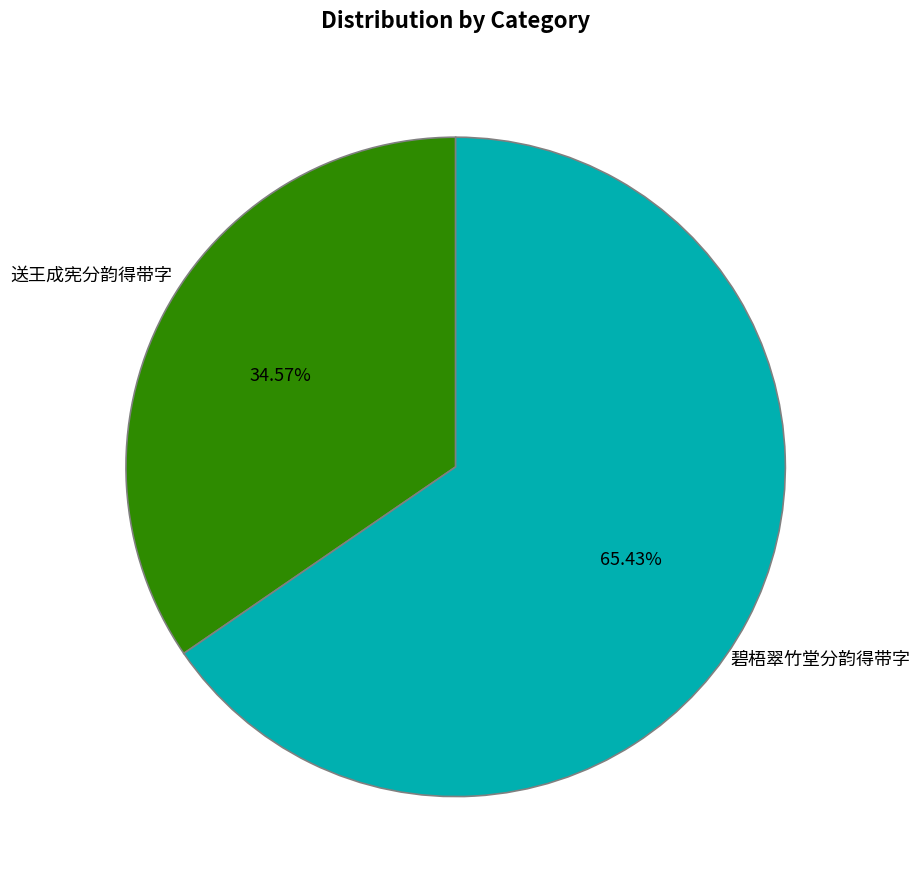

To the nearest percent, what portion does 碧梧翠竹堂分韵得带字 represent?

65%